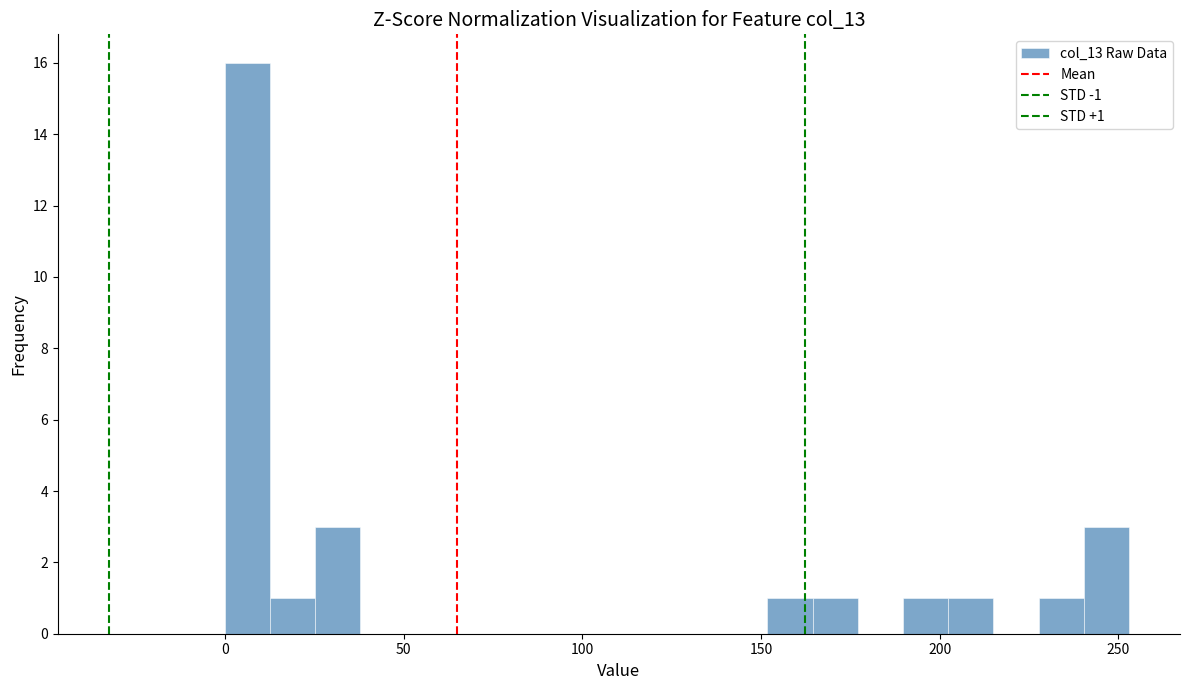

Read against the x-axis, roughly where is the centre of the tallest bar?

5